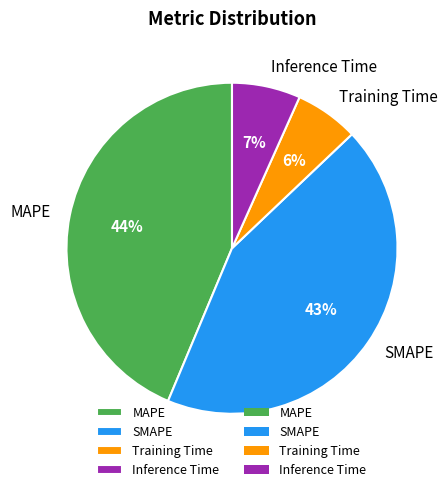

Count the number of slices in the pie.

4